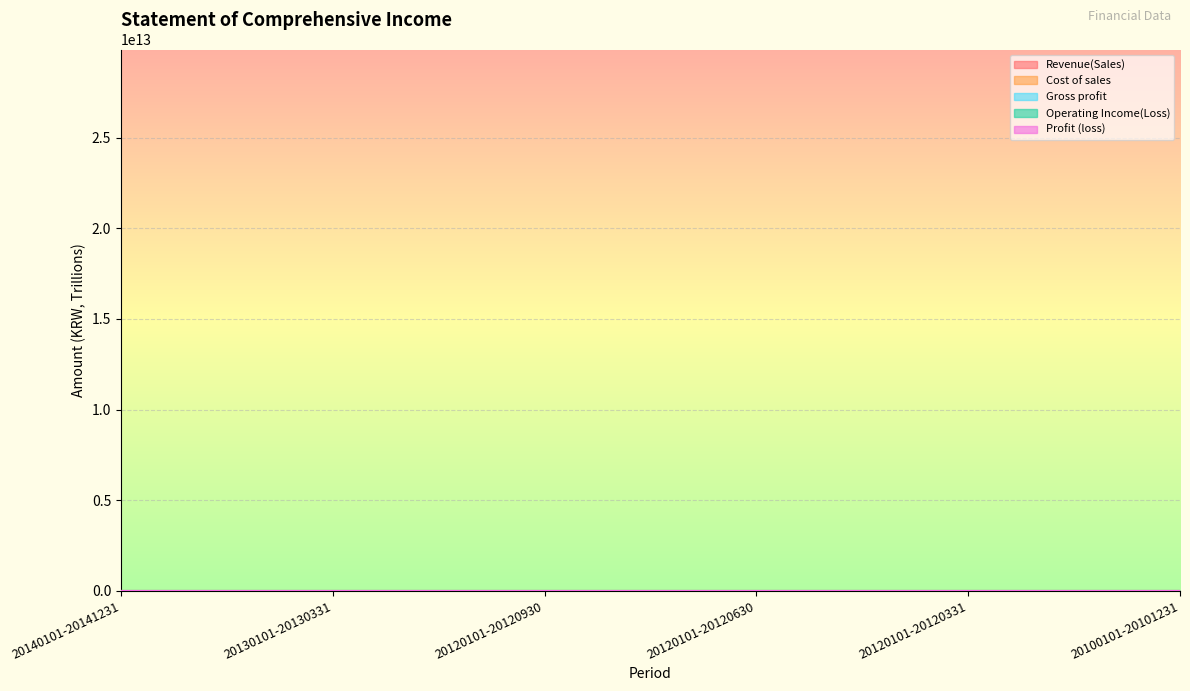

Which label corresponds to the smallest value in the chart?

20130101-20130331